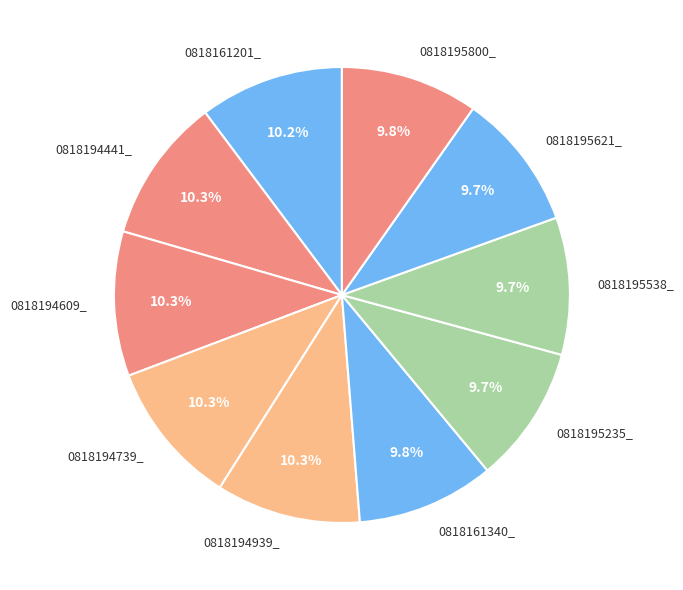

Is it true that 0818161340_ is 10% of the pie?

True